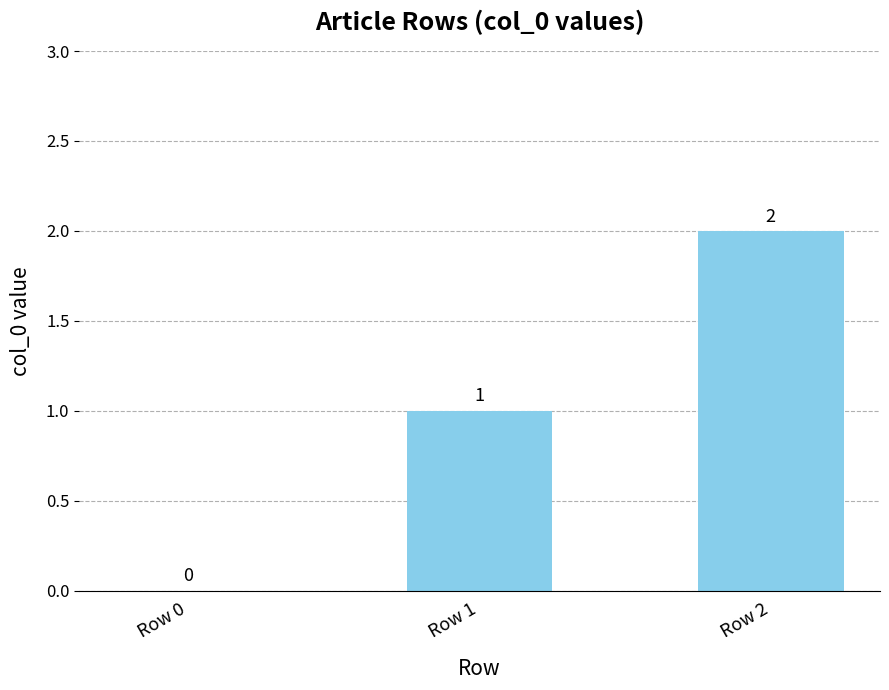

How many values are above zero?

2